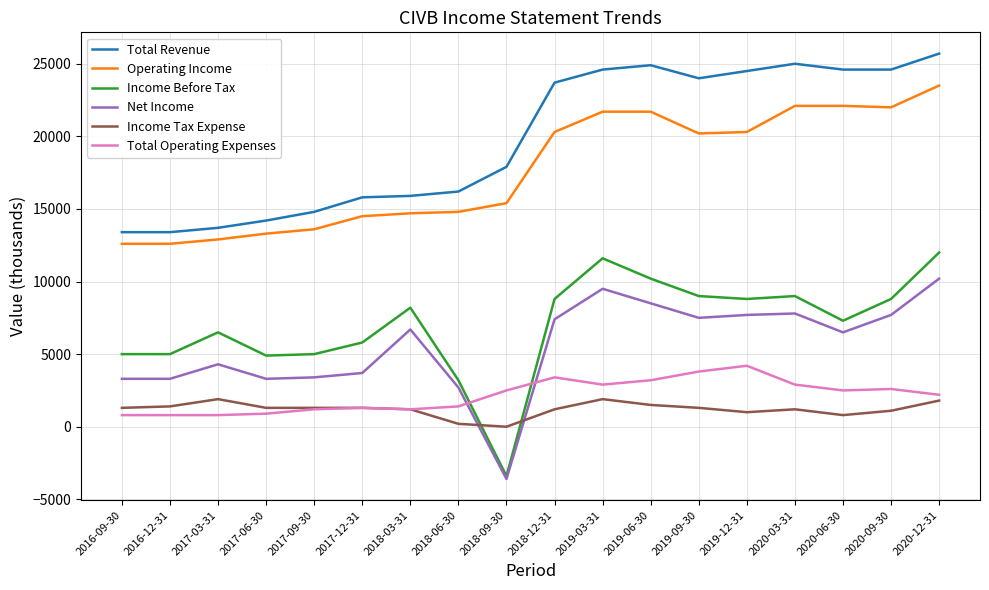

True or false: Income Before Tax has more than 1 interior local peaks.

True